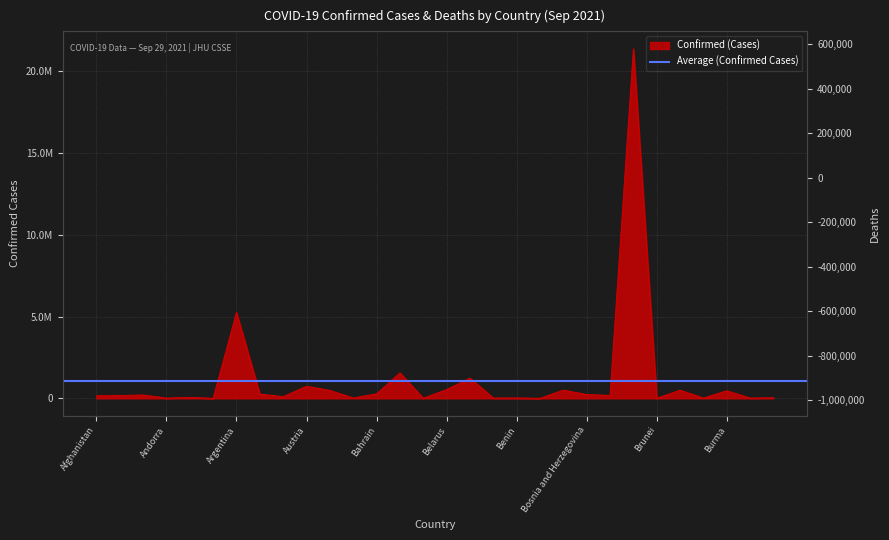

In Confirmed, how many points are higher than both neighbors (excluding endpoints)?

11